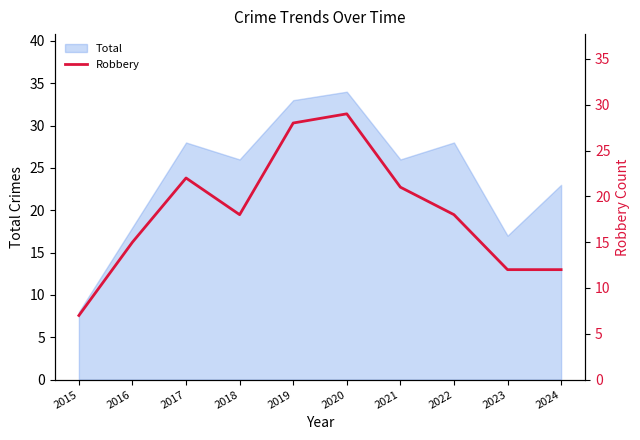

True or false: the data shows 8 at 2020.

False